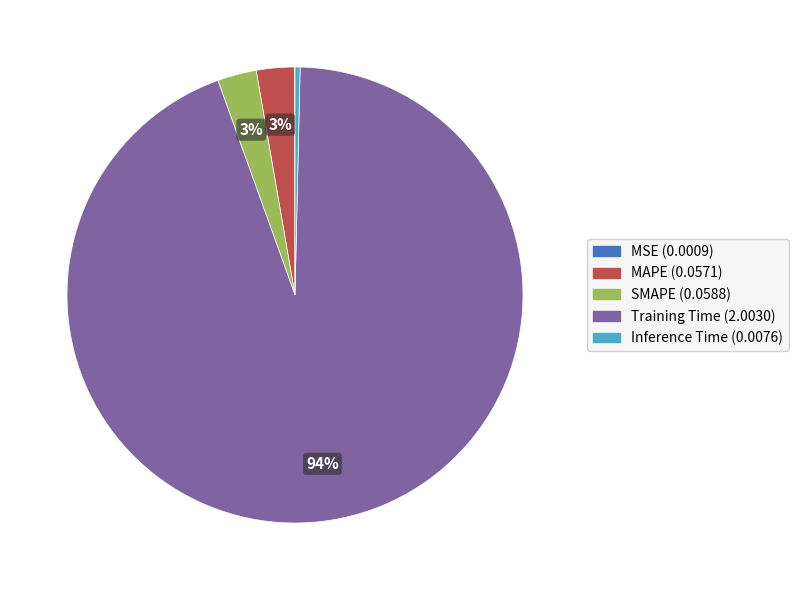

The Inference Time slice represents 10% of the pie. True or false?

False